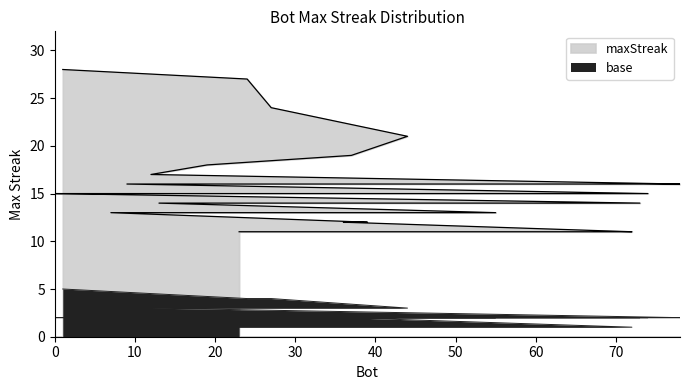

What is the label of the 27th point from the left?

48